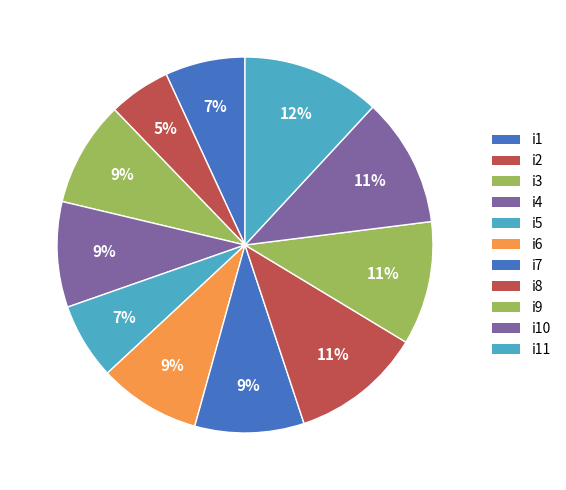

How many segments does this pie chart have?

11